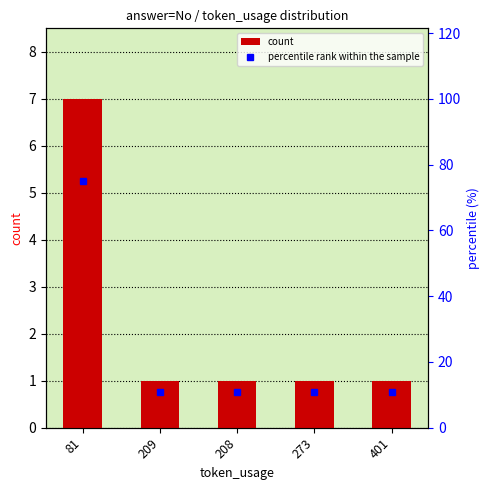

Between 273 and 81, which is larger?

81